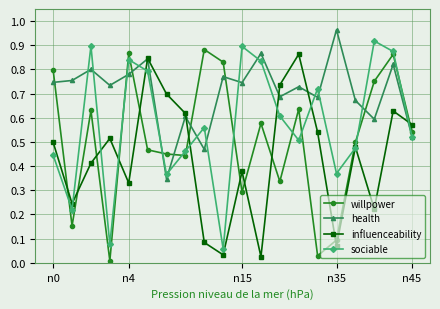

Rank the series by their average value, from lowest to highest.

influenceability, willpower, sociable, health